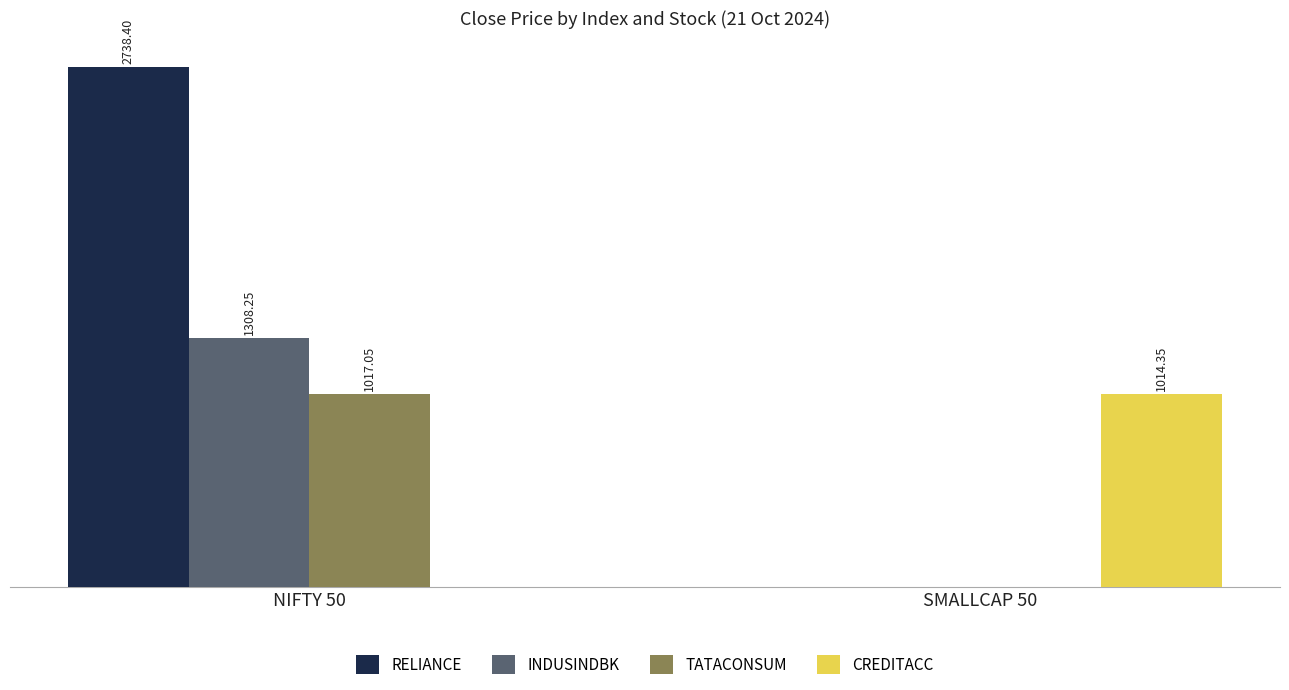

Between NIFTY 50 and SMALLCAP 50, which series saw the biggest shift?

RELIANCE